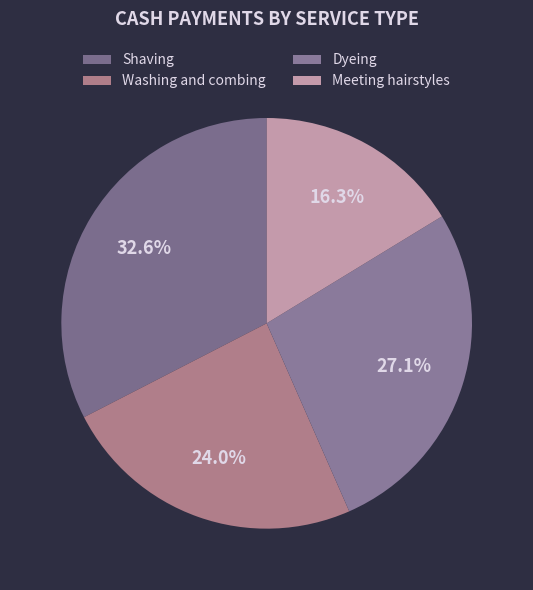

To the nearest percent, what is the difference between the Meeting hairstyles and Shaving slice percentages?

16%